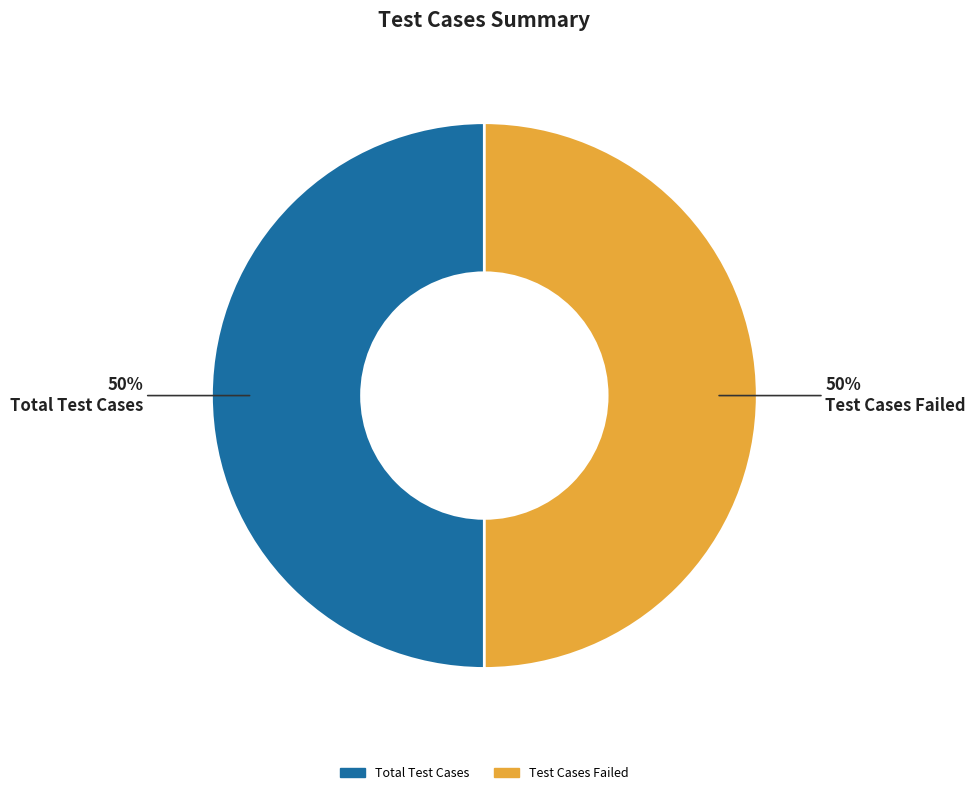

To the nearest percent, what is the average slice percentage?

50%